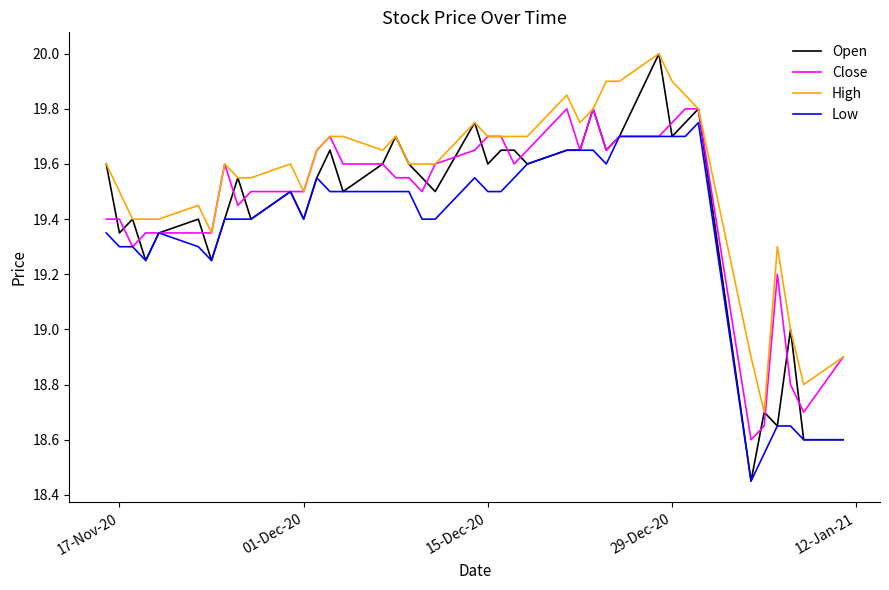

True or false: High and Low cross at least once.

False